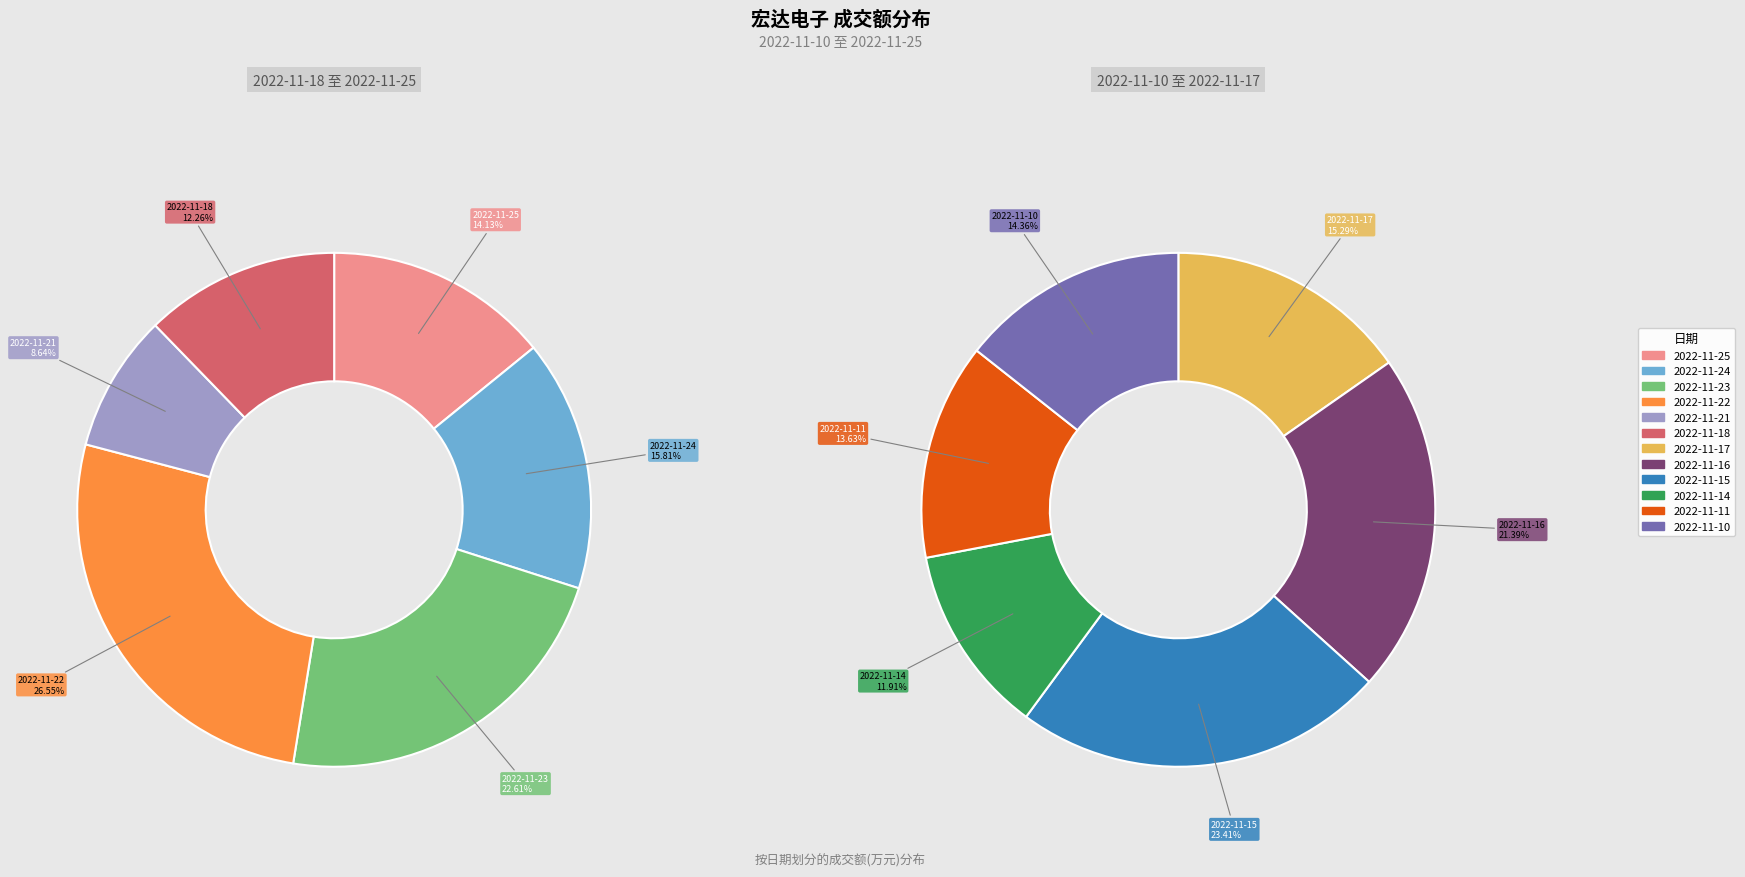

Rank the categories by value from highest to lowest.

2022-11-22, 2022-11-23, 2022-11-15, 2022-11-16, 2022-11-24, 2022-11-25, 2022-11-17, 2022-11-18, 2022-11-10, 2022-11-11, 2022-11-14, 2022-11-21